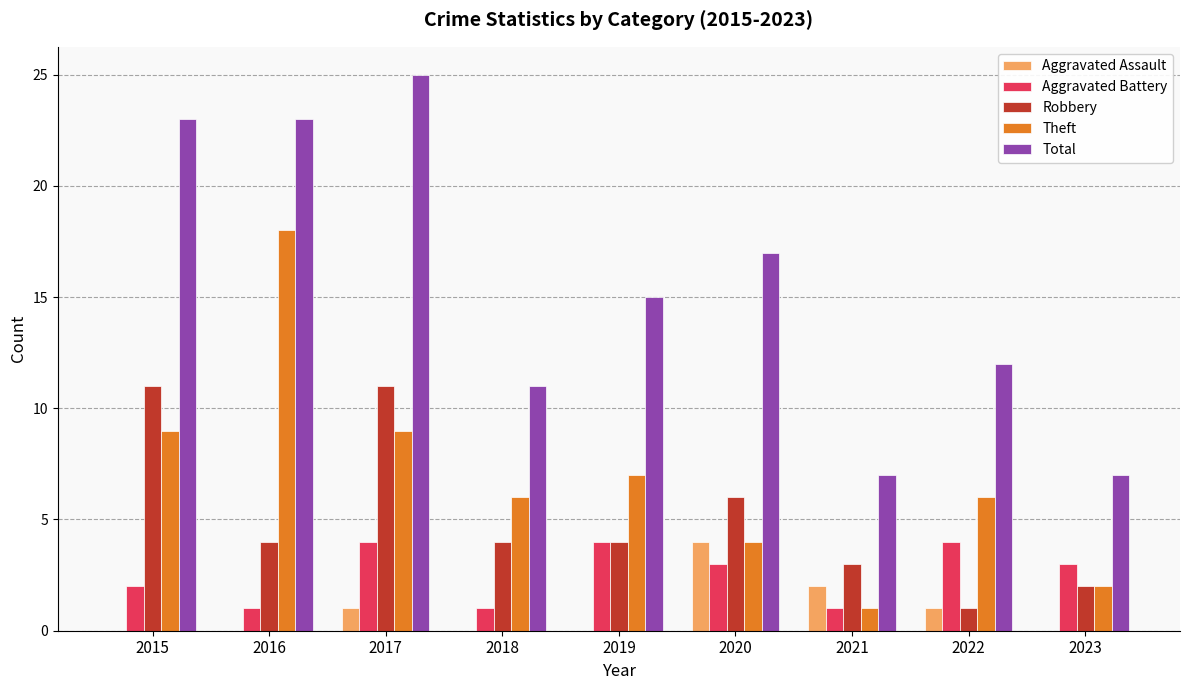

The Theft series shows 6 at 2022. True or false?

True